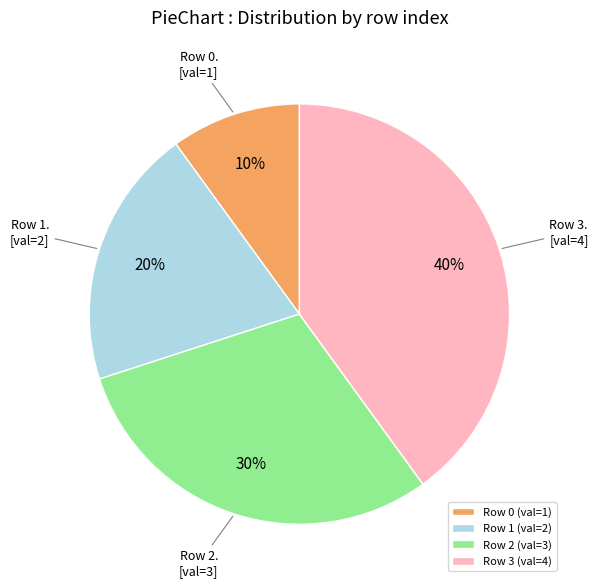

What percentage is the Row 3 (val=4) slice, to the nearest percent?

40%